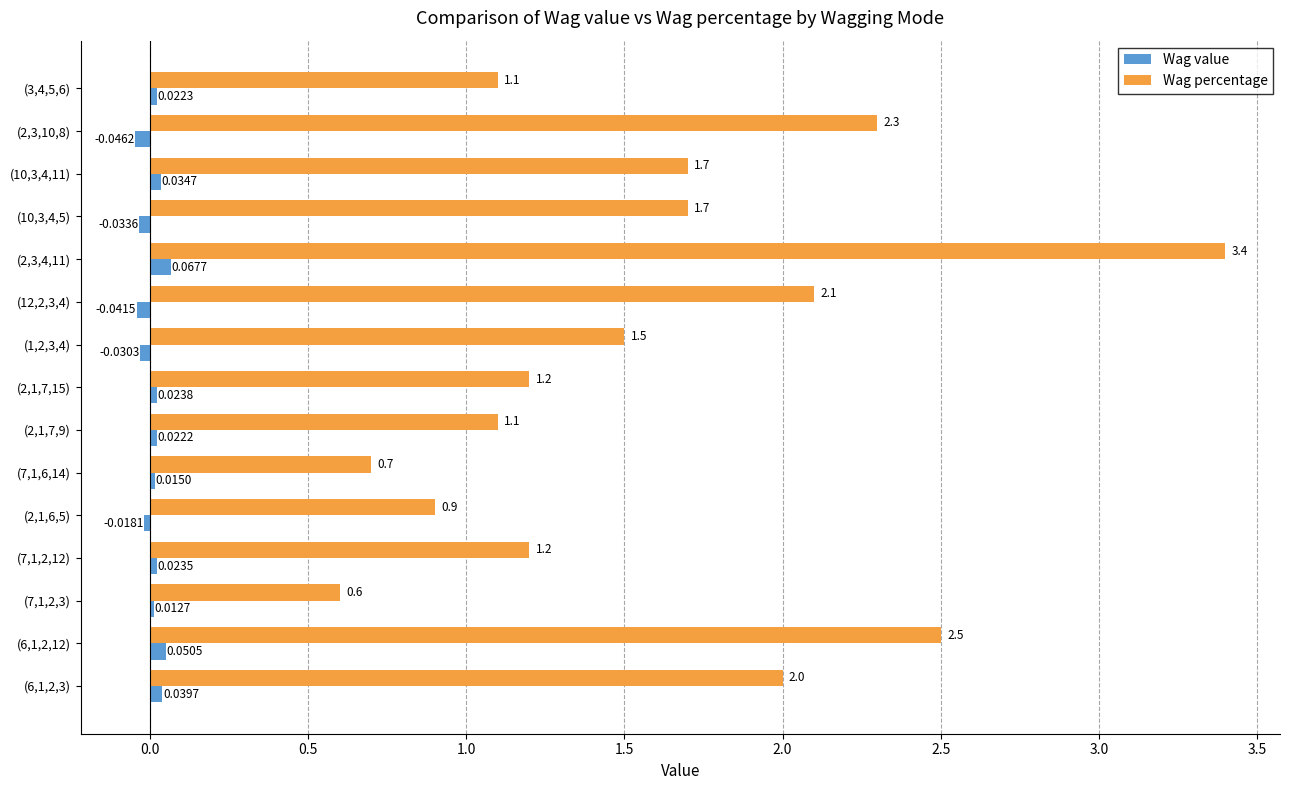

What is the difference between the highest and lowest values at (2,1,7,15)?

1.2